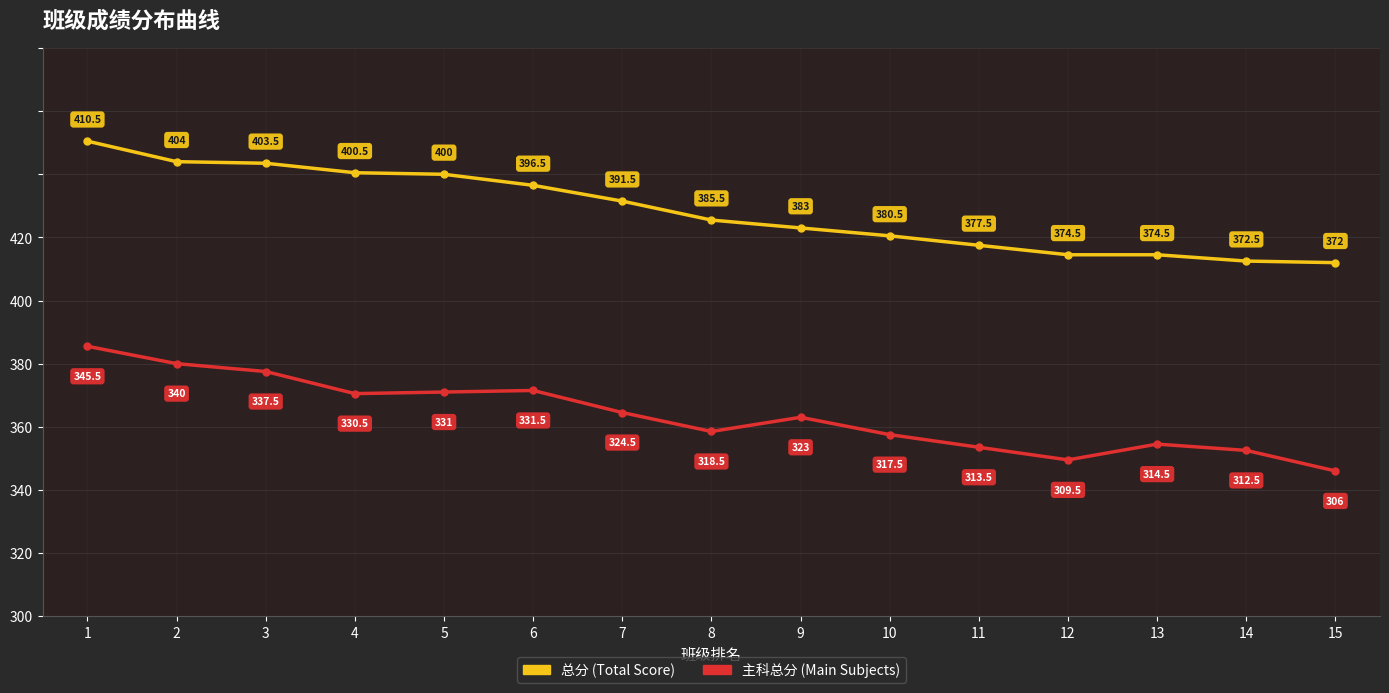

What is the sum of the 主科总分 (Main Subjects) values at 14 and 15?

618.5